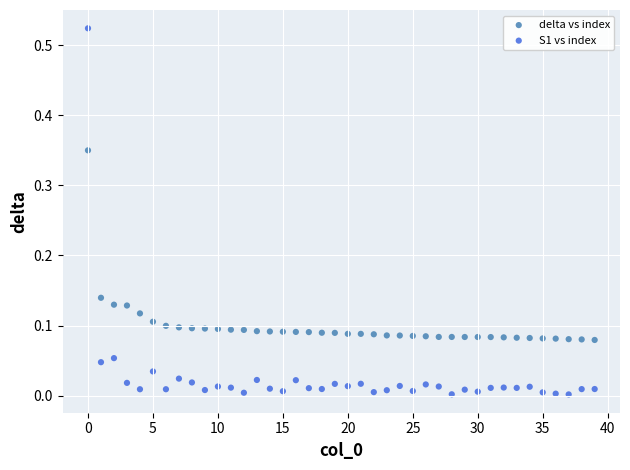

Which series has the largest Y range (max minus min)?

S1 vs index